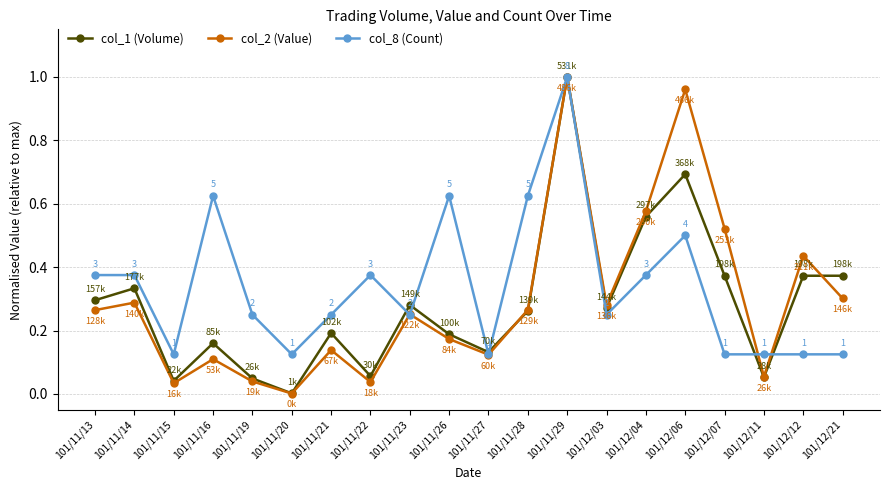

How many data points does each series have?

20